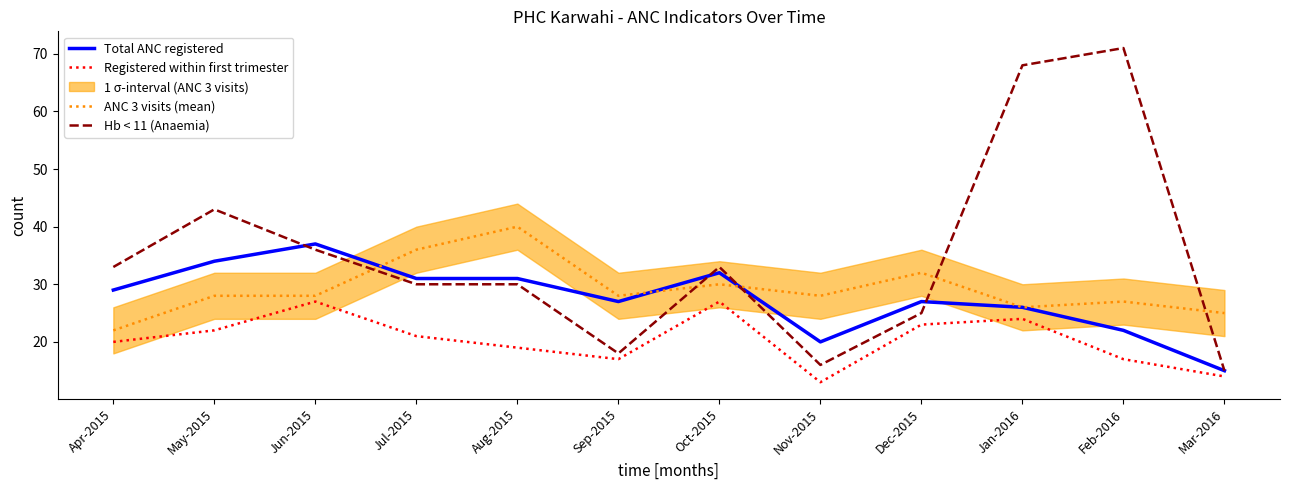

What is the average value of the Registered within first trimester series?

20